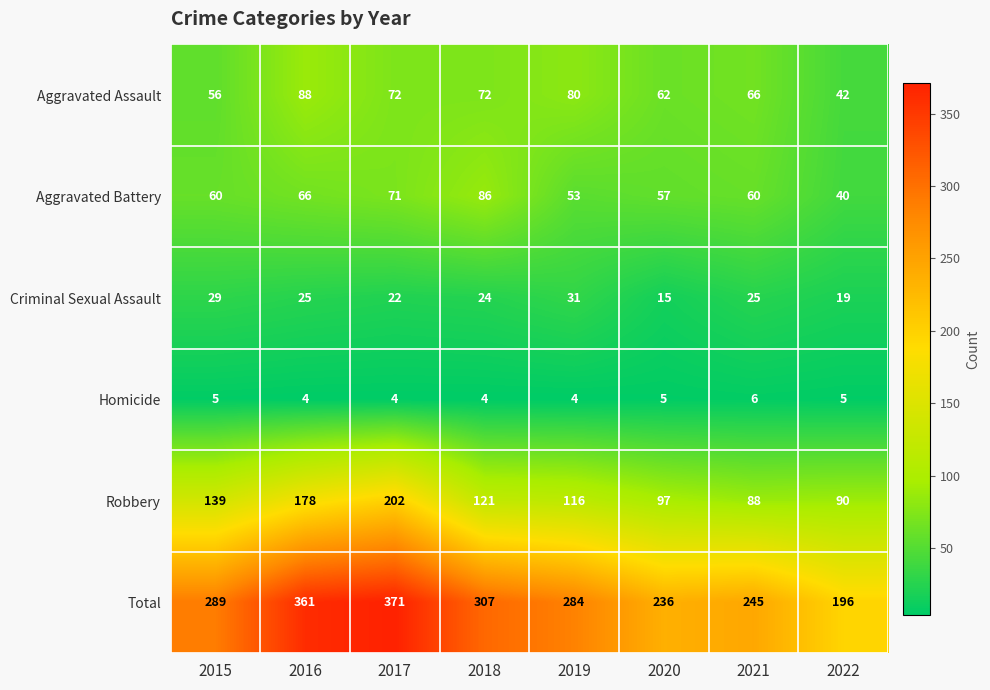

Is it true that Robbery equals 116 at 2019?

True